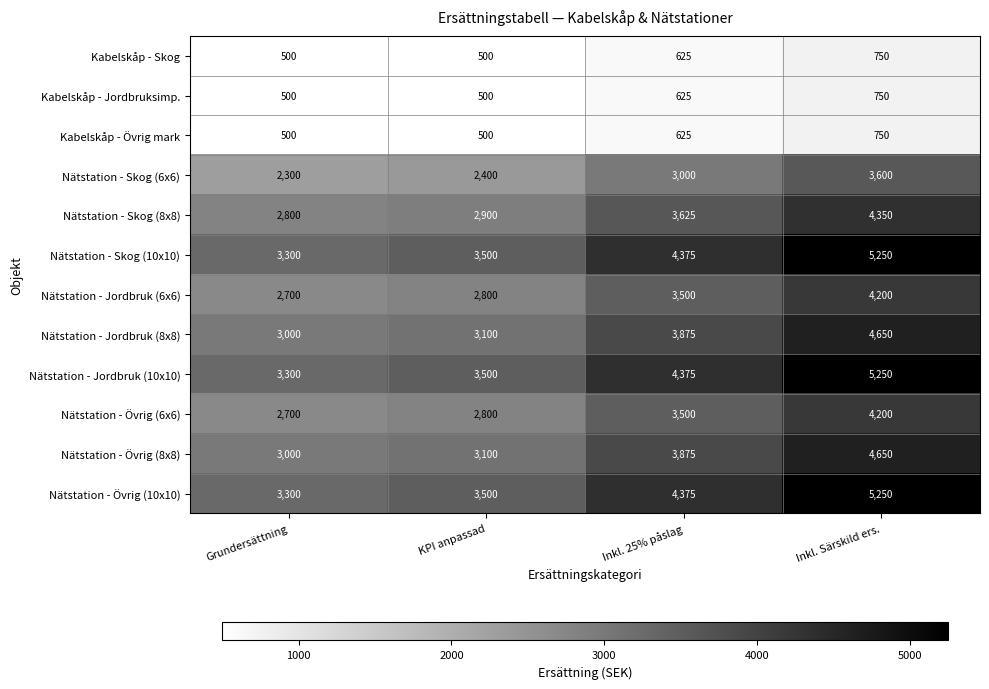

Where is Kabelskåp - Övrig mark nearest to the value 625?

Inkl. 25% påslag